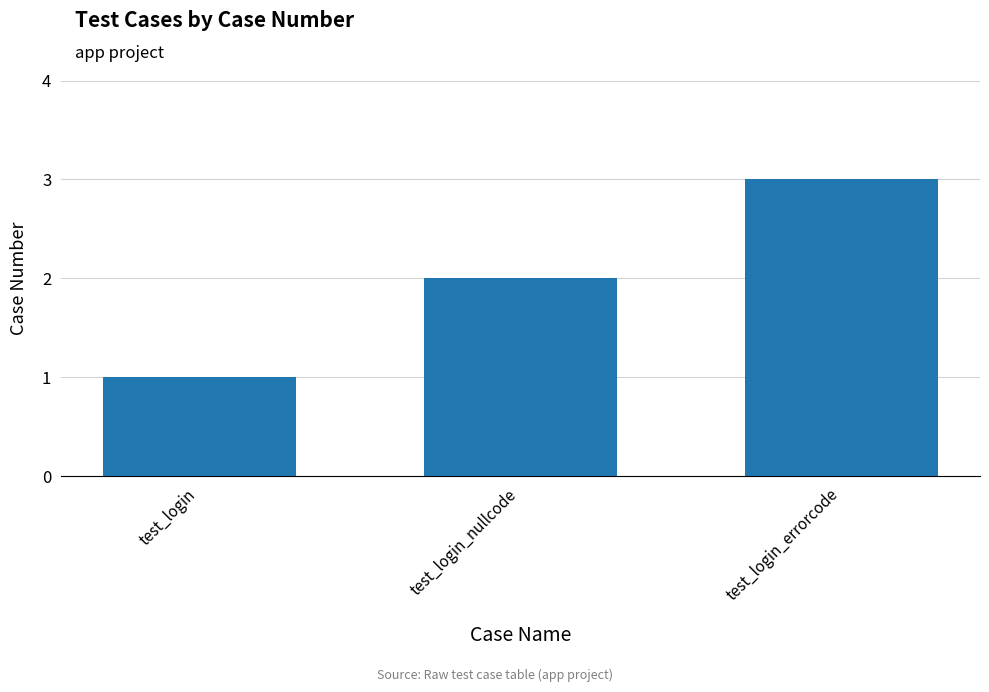

Is it true that the value at test_login is 2?

False